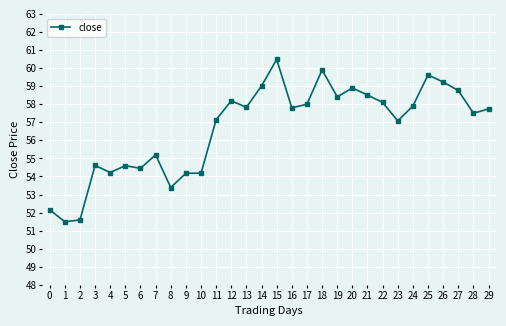

Where is the first local maximum?

3